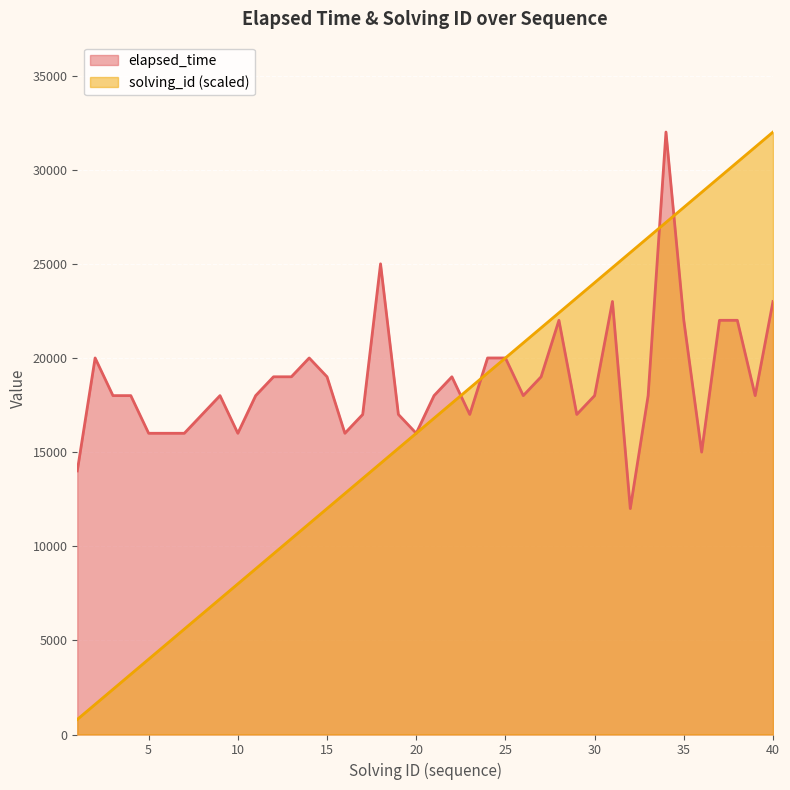

How many series are shown in this chart?

2